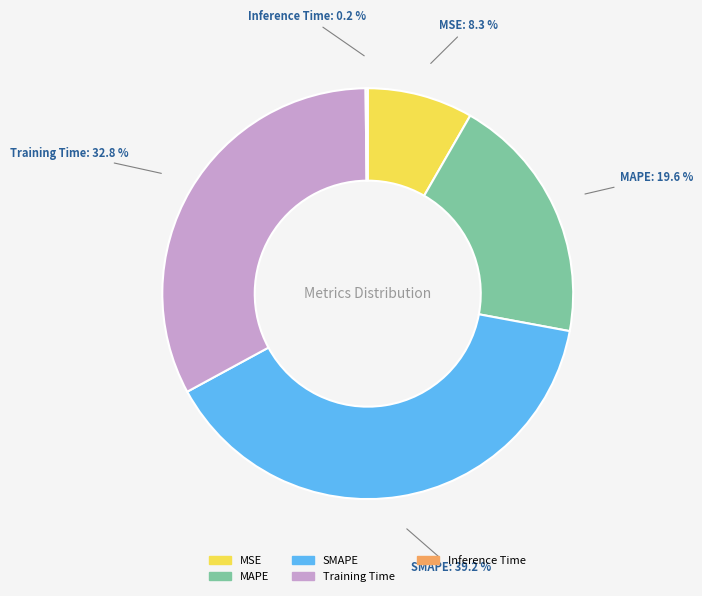

Combined, do SMAPE and Training Time account for over 50%?

Yes